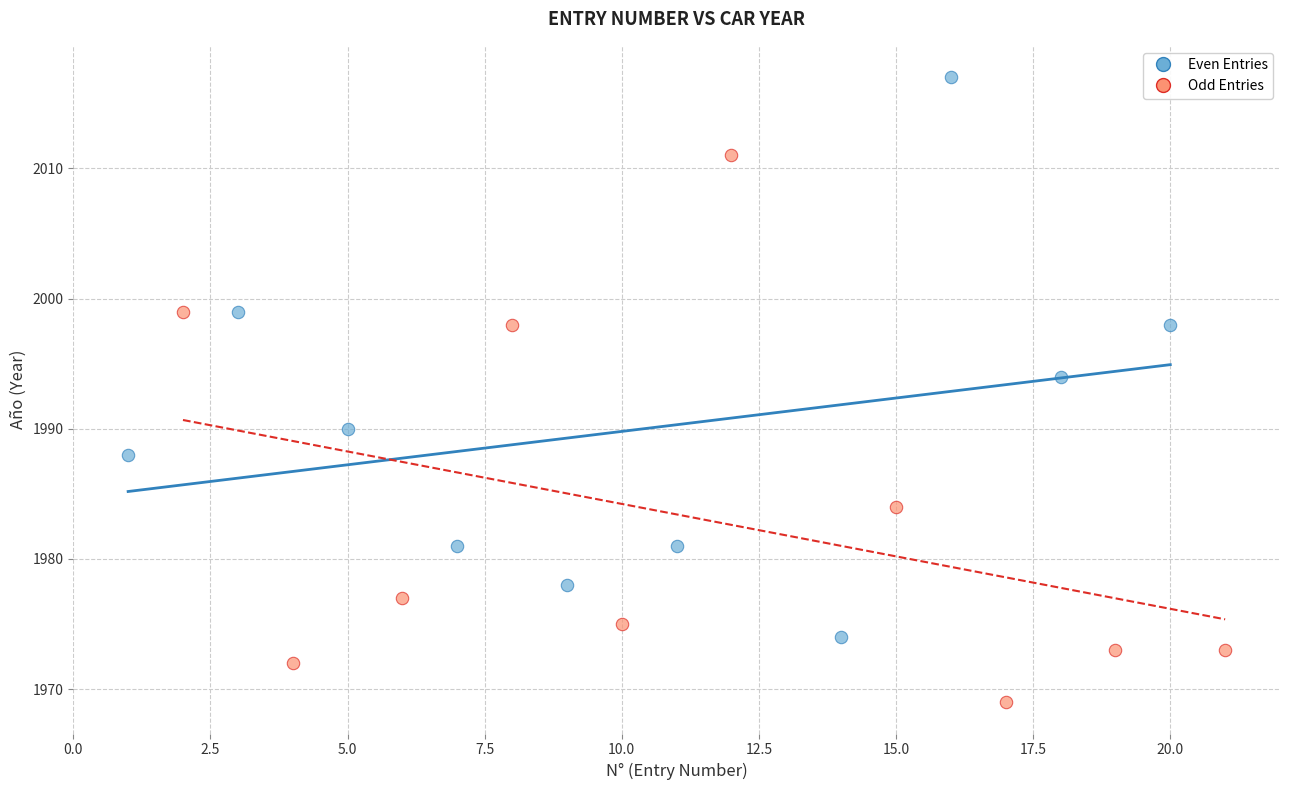

Which series reaches the minimum Y coordinate?

Odd Entries